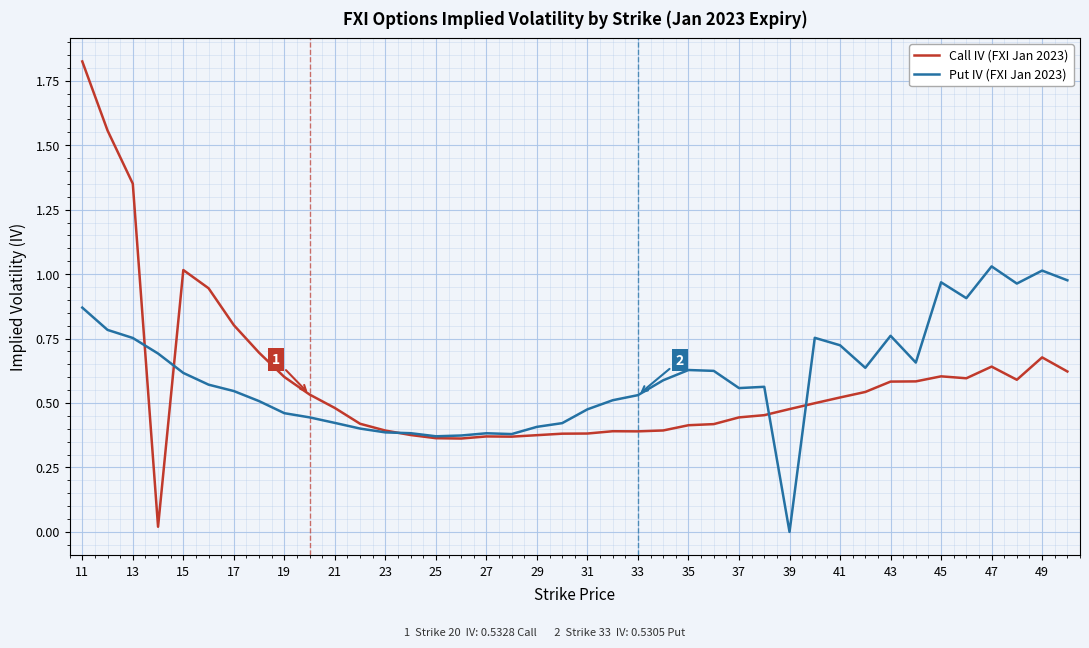

Rank the series by their maximum value, from lowest to highest.

Put IV (FXI Jan 2023), Call IV (FXI Jan 2023)